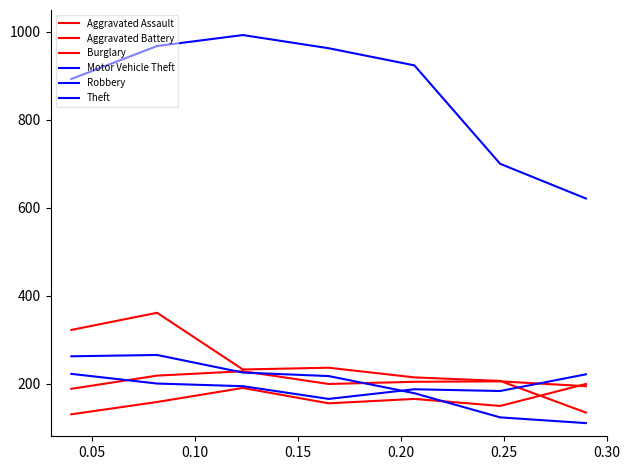

Where is Aggravated Battery nearest to the value 208?

0.25